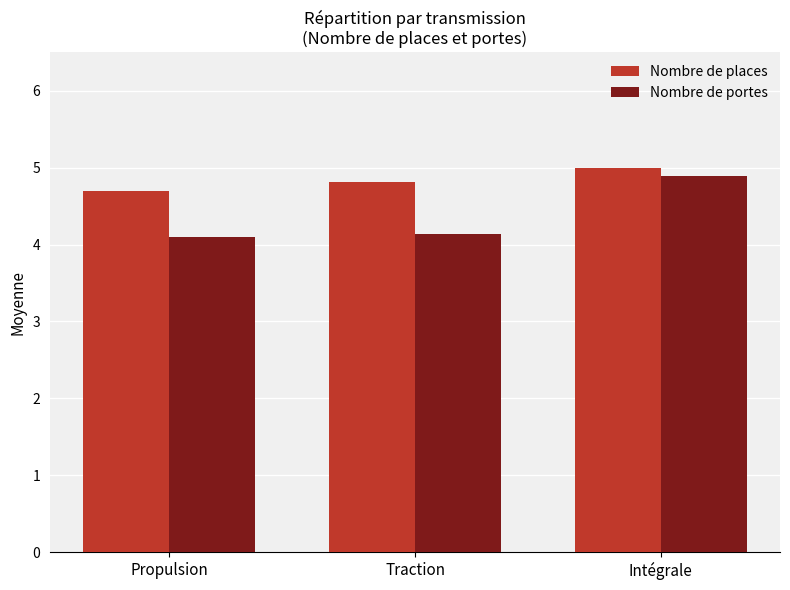

What is the minimum value shown in the chart?

4.1